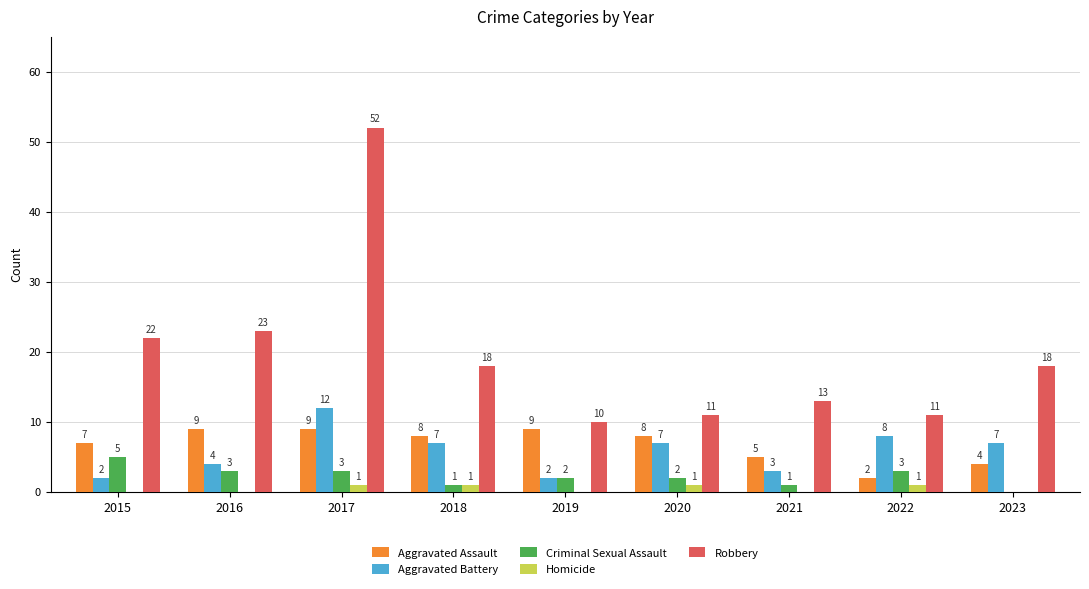

What is the total value across all series at 2017?

77